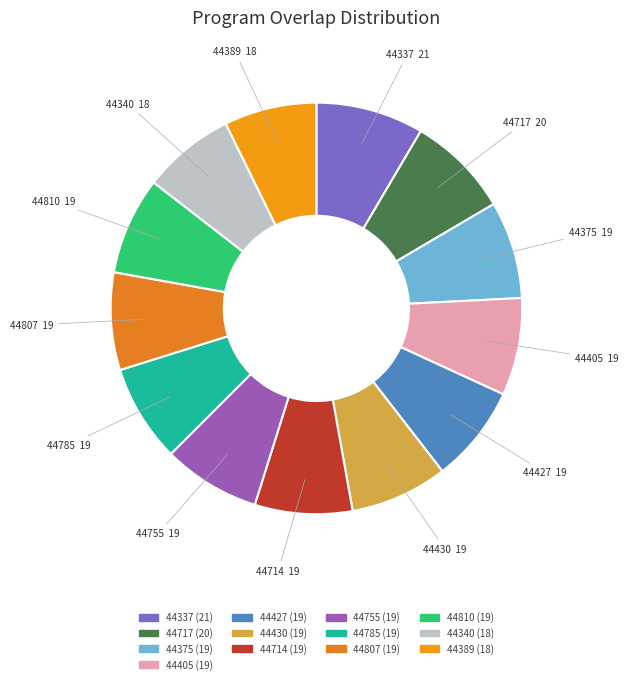

How many segments does this pie chart have?

13